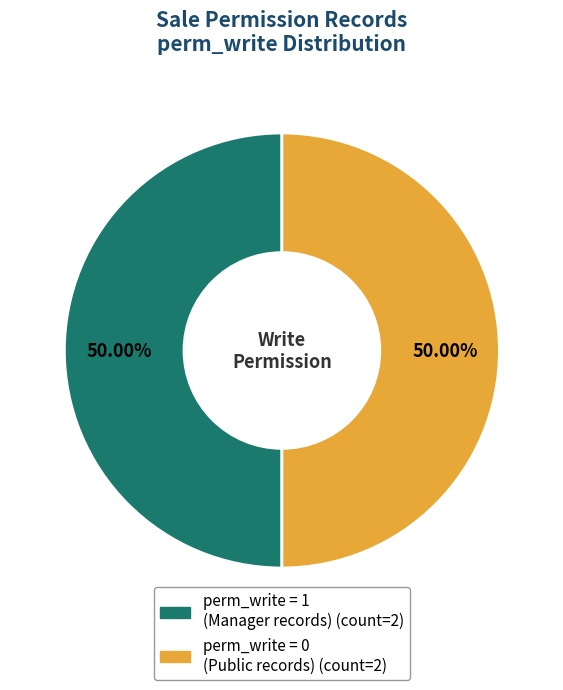

How many slices are in this pie chart?

2